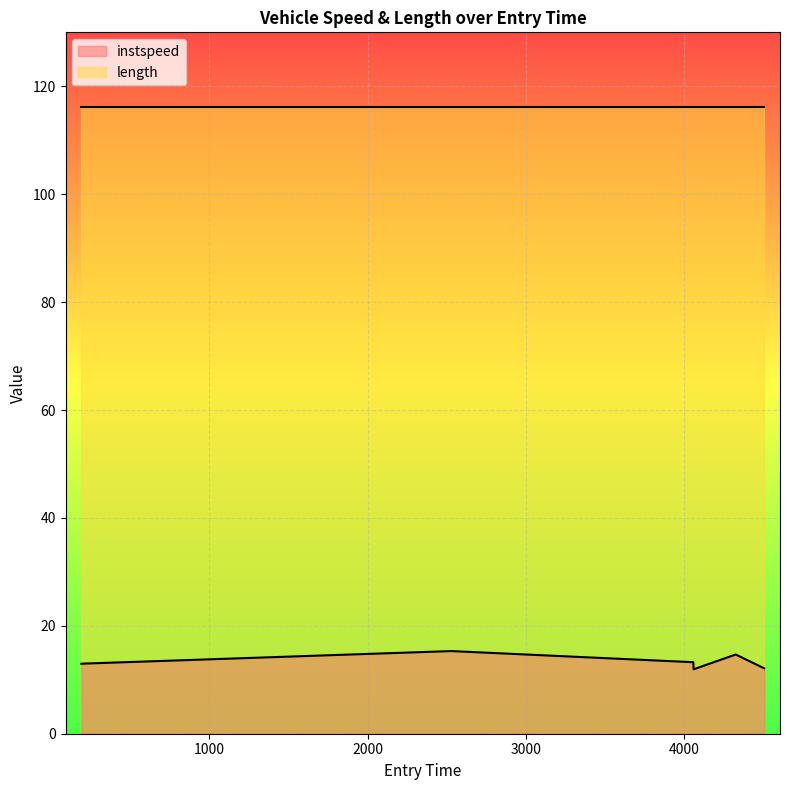

What is the difference between the second highest and second lowest values in the instspeed series?

2.6